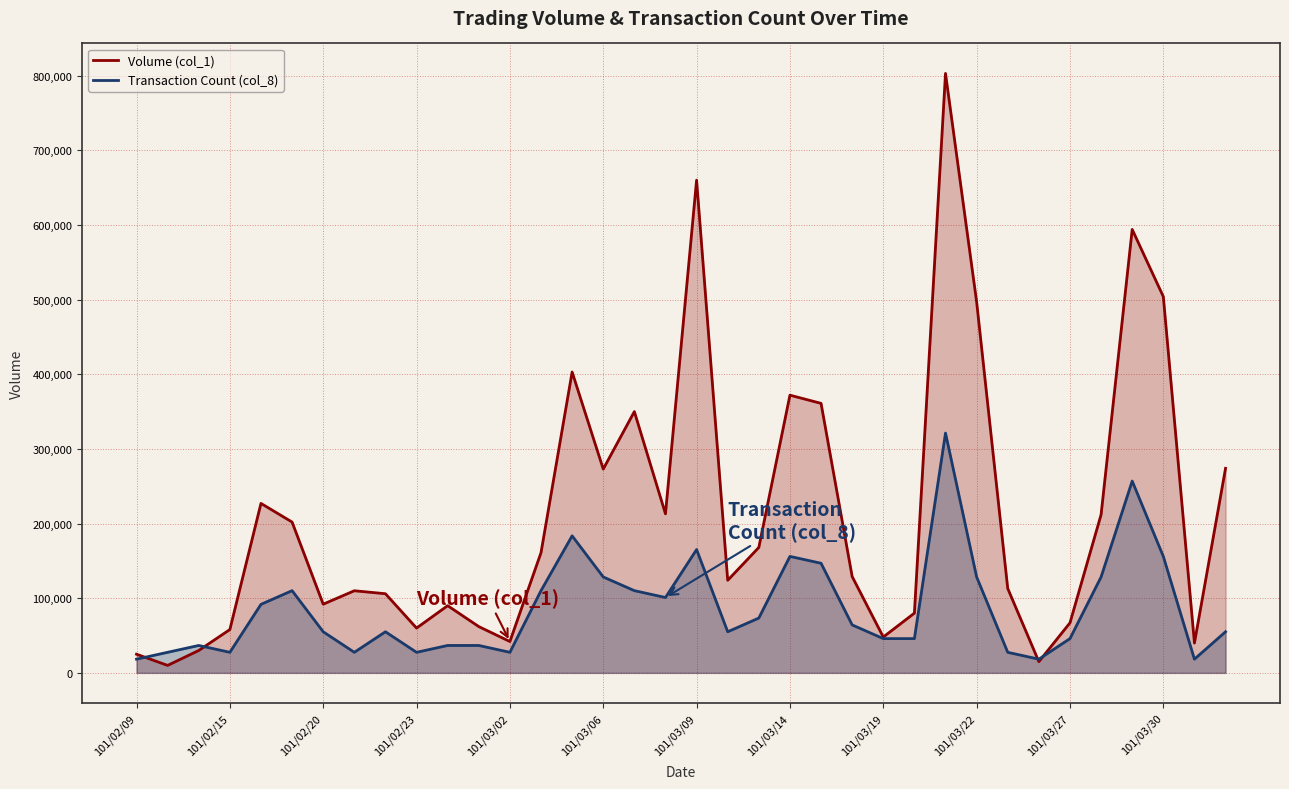

How many lines are shown in the chart?

2